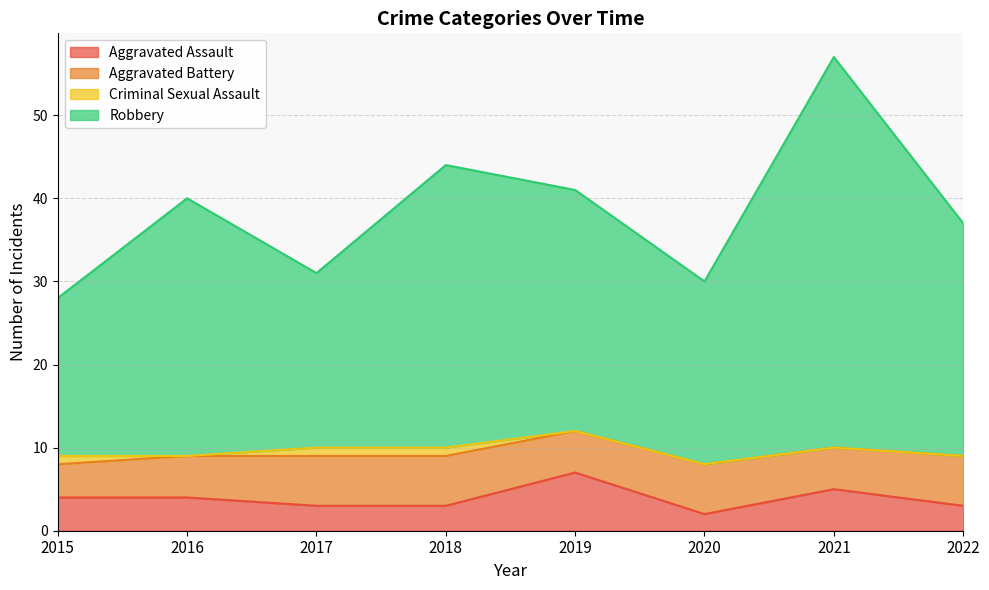

Which series has the widest spread of values?

Robbery